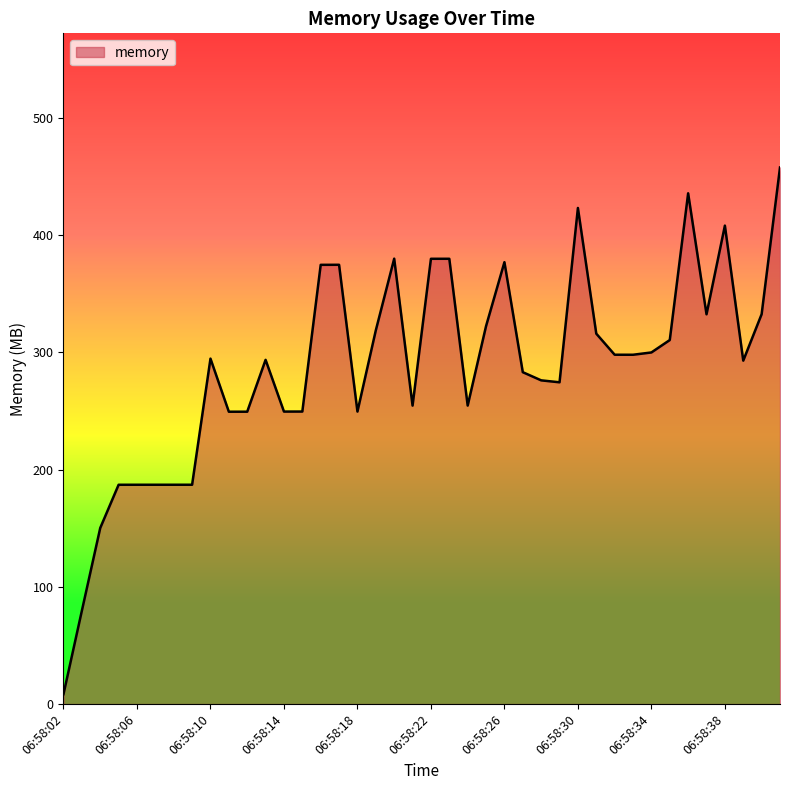

What is the maximum value shown in the chart?

457.6